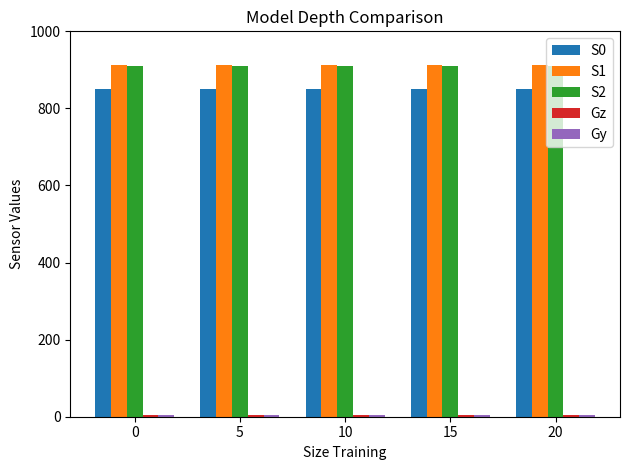

Is it true that S1 equals 1345.4 at 0?

False